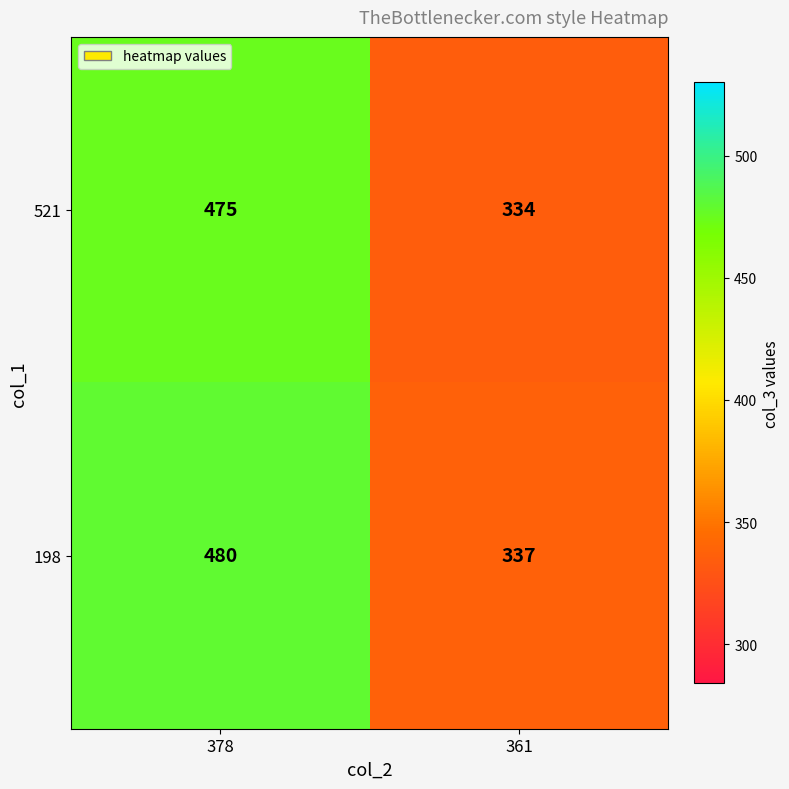

List the series in order of their overall mean, lowest first.

521, 198